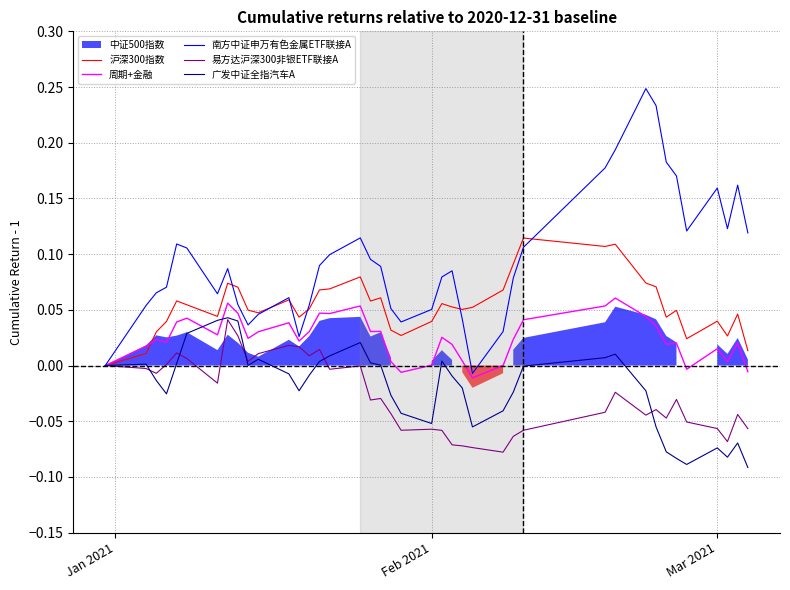

At how many categories does at least one series exceed 0?

39